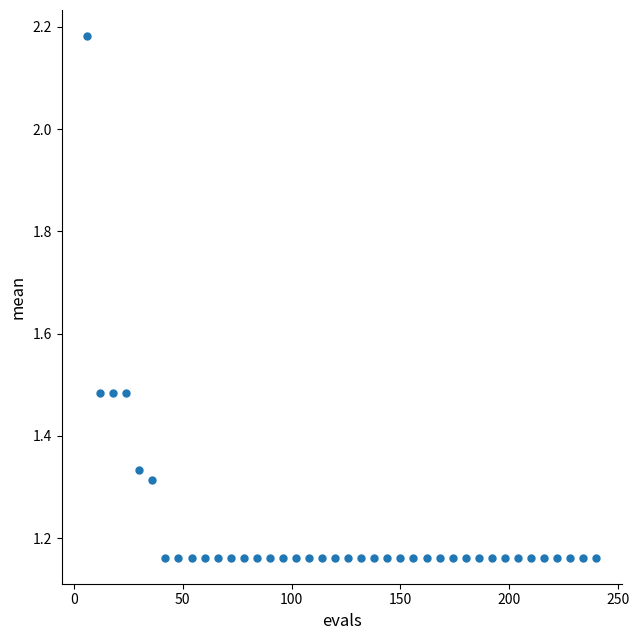

What is the range of Y values (max minus min)?

1.0